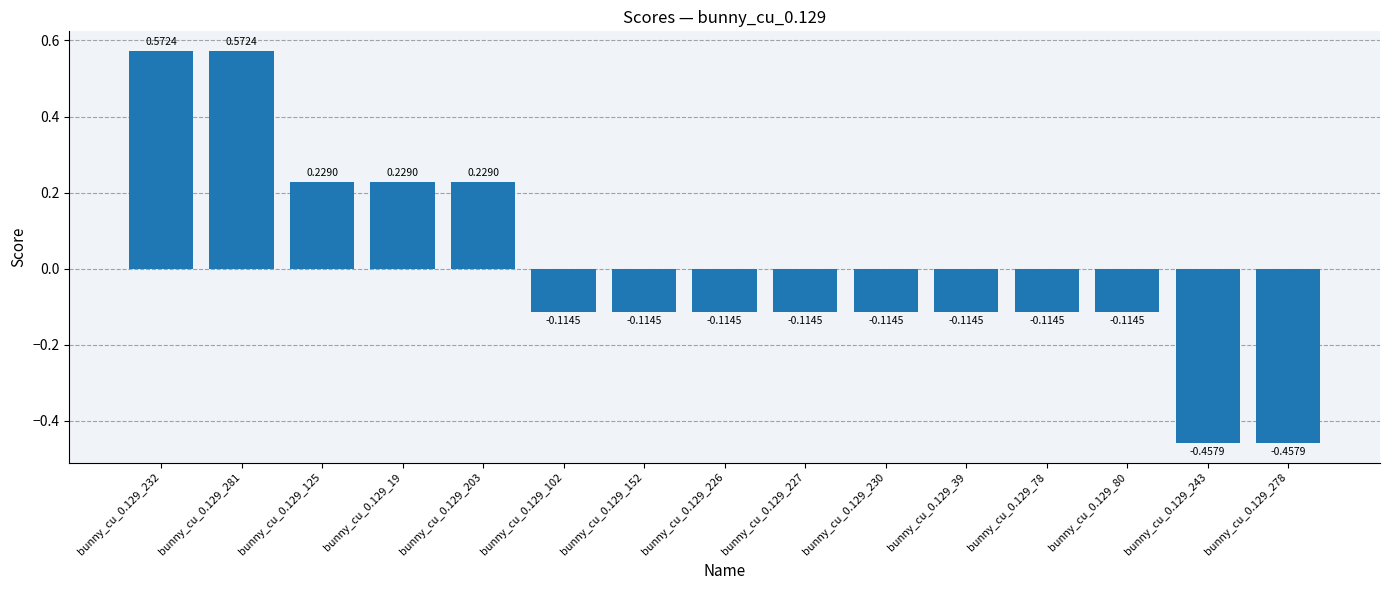

Count the values in the range 0 to 1.

5